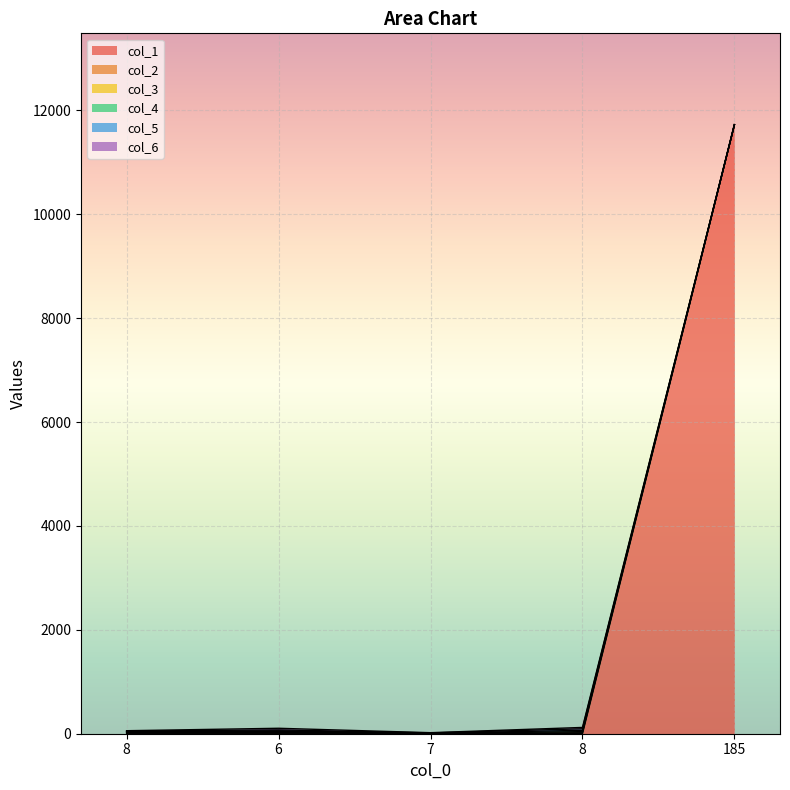

Reading right to left, what are all the values shown in this chart?

col_1: 11724	0	0	0	0
col_2: 0	19	4	27	20
col_3: 0	21	3	16	11
col_4: 0	25	2	14	10
col_5: 0	30	6	17	9
col_6: 0	26	5	31	8